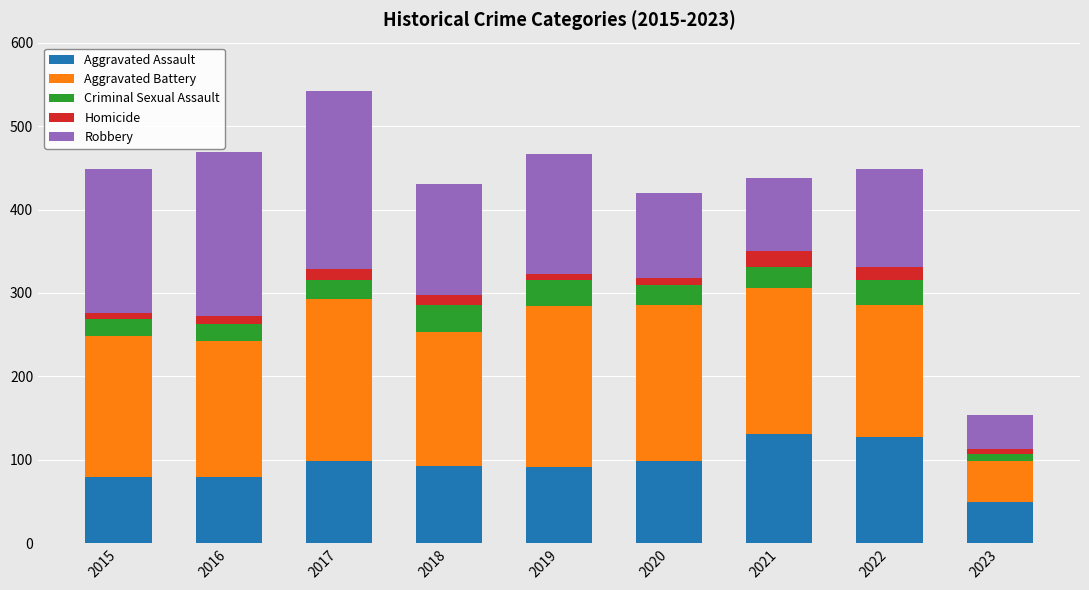

What is the minimum value for Aggravated Assault?

49